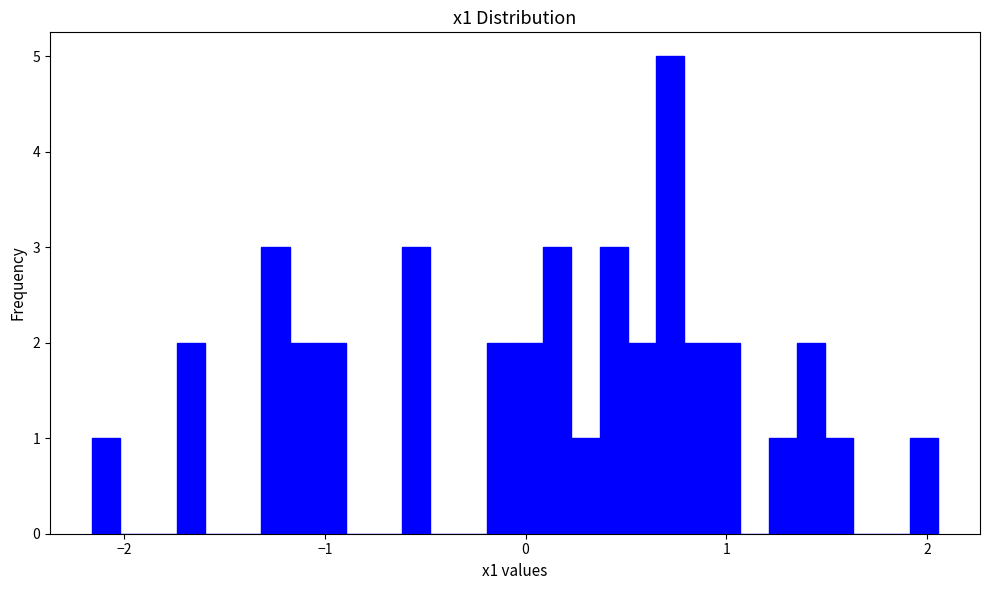

Read against the x-axis, roughly where is the centre of the tallest bar?

0.7